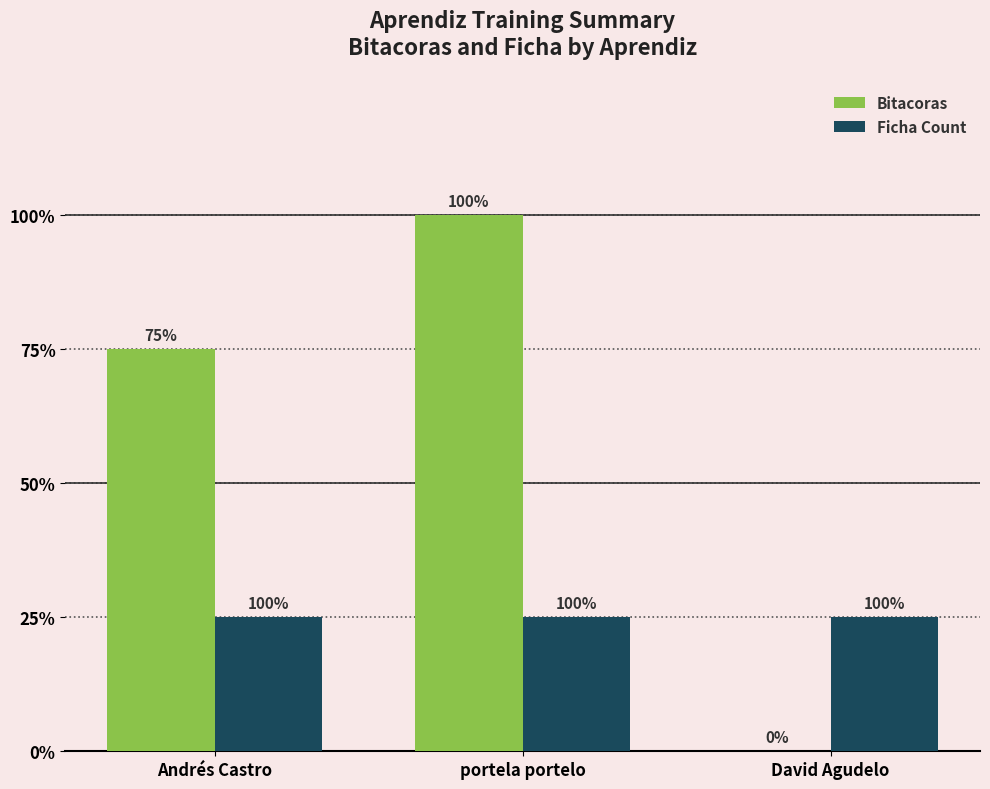

Does the chart contain stacked bars?

No